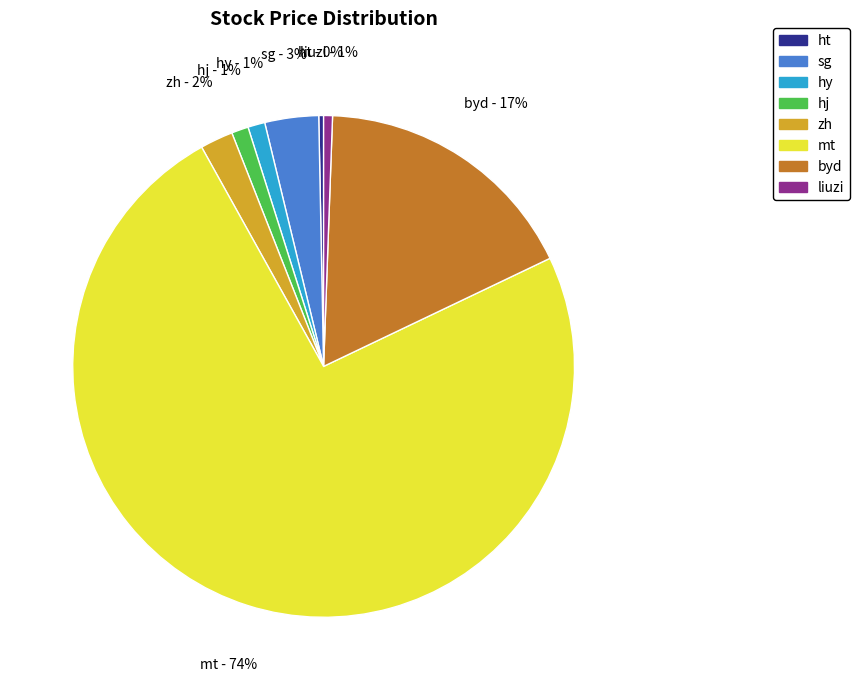

True or false: sg accounts for 12% of the total.

False